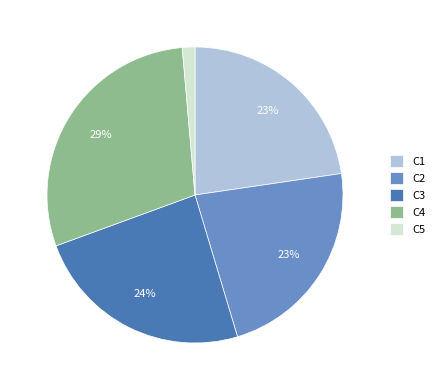

How many slices are in this pie chart?

5